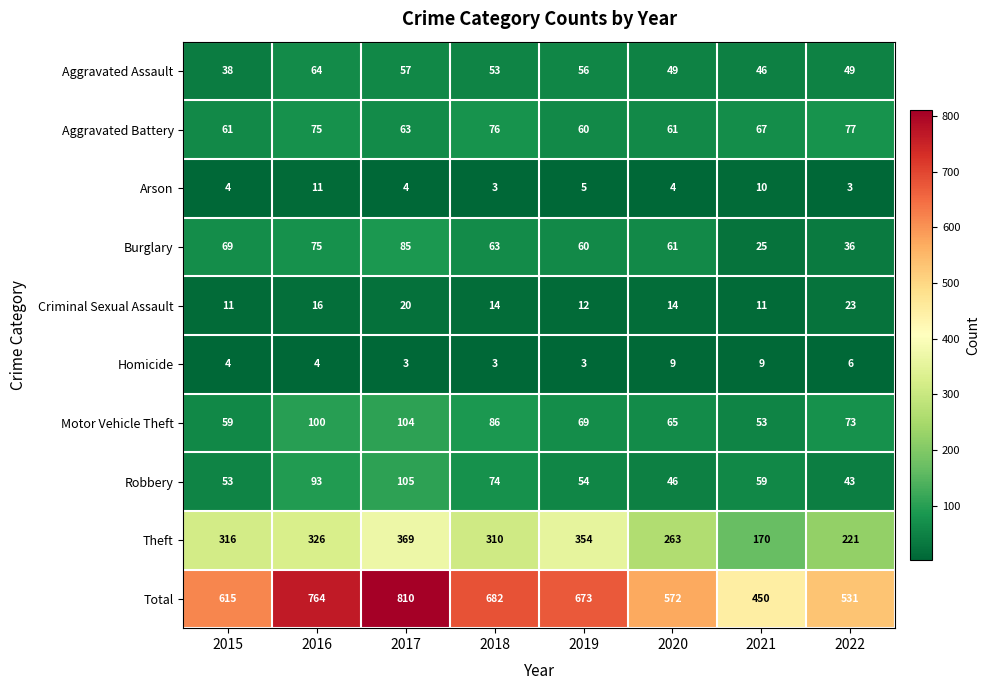

Read the Homicide value at 2015.

4